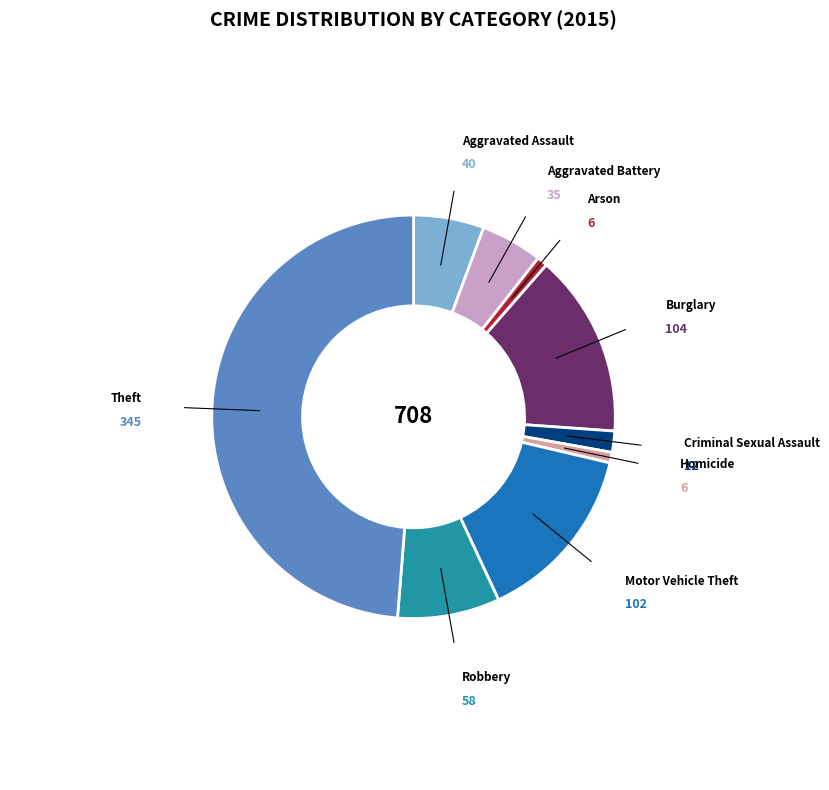

Is there a majority slice in this chart?

No